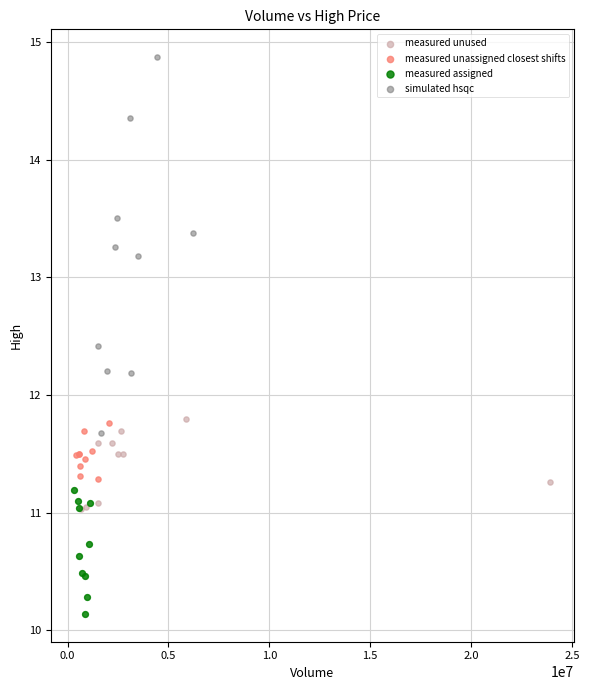

What are all the series names shown in the legend?

measured unused, measured unassigned closest shifts, measured assigned, simulated hsqc